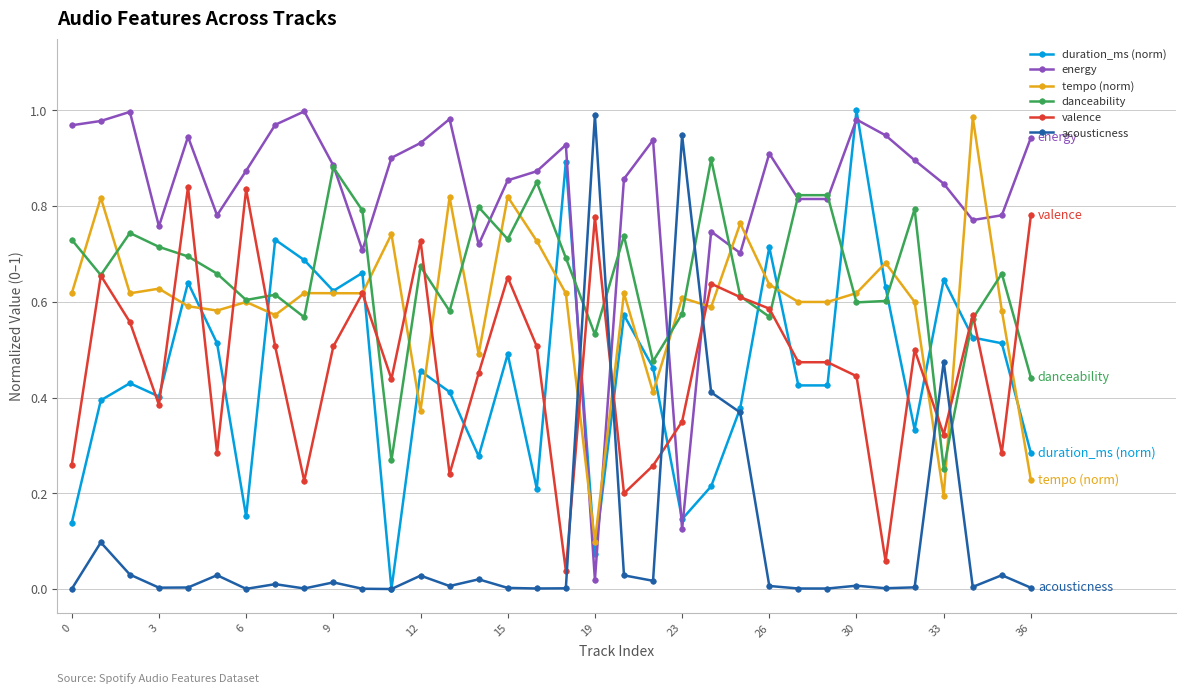

True or false: duration_ms (norm) has more than 0 points higher than both neighbors.

True